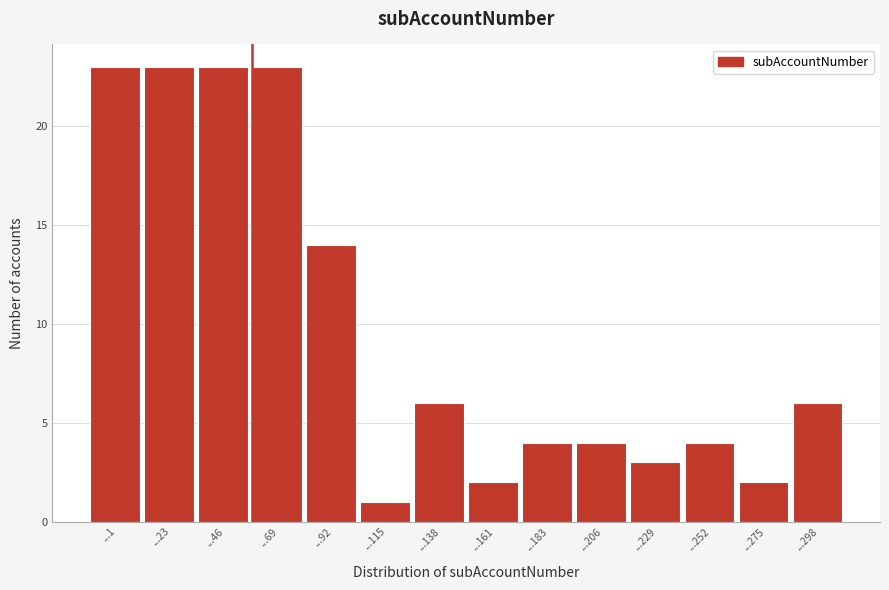

Reading left to right, transcribe all the data shown in this chart.

23	23	23	23	14	1	6	2	4	4	3	4	2	6